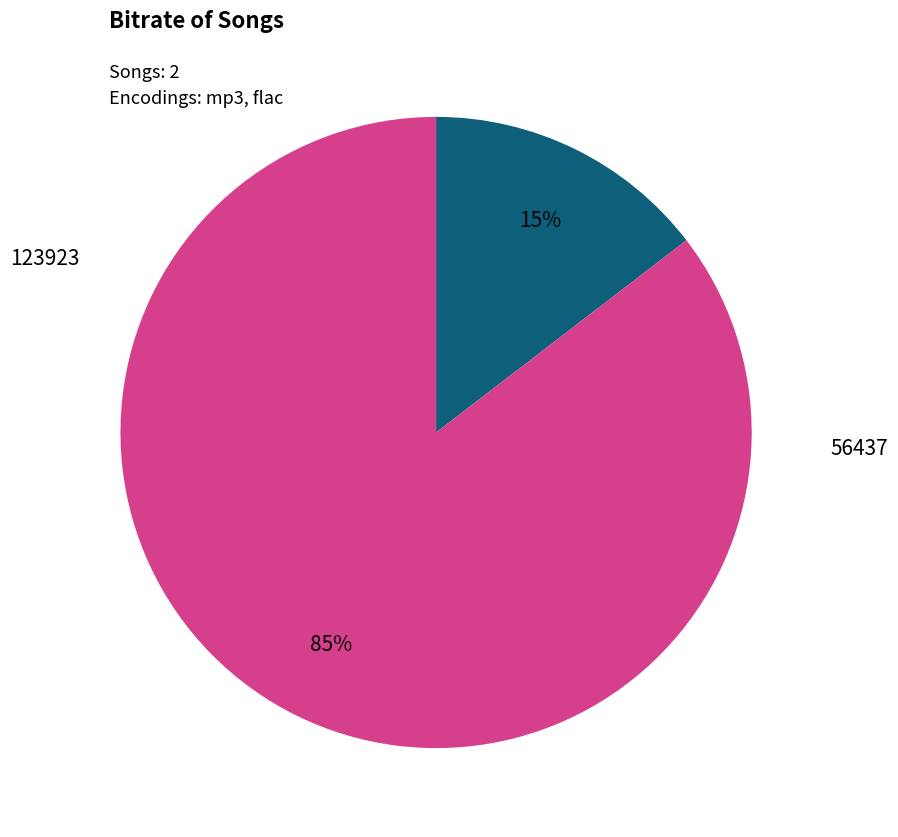

To the nearest percent, what is the combined percentage of 56437 and 123923?

100%